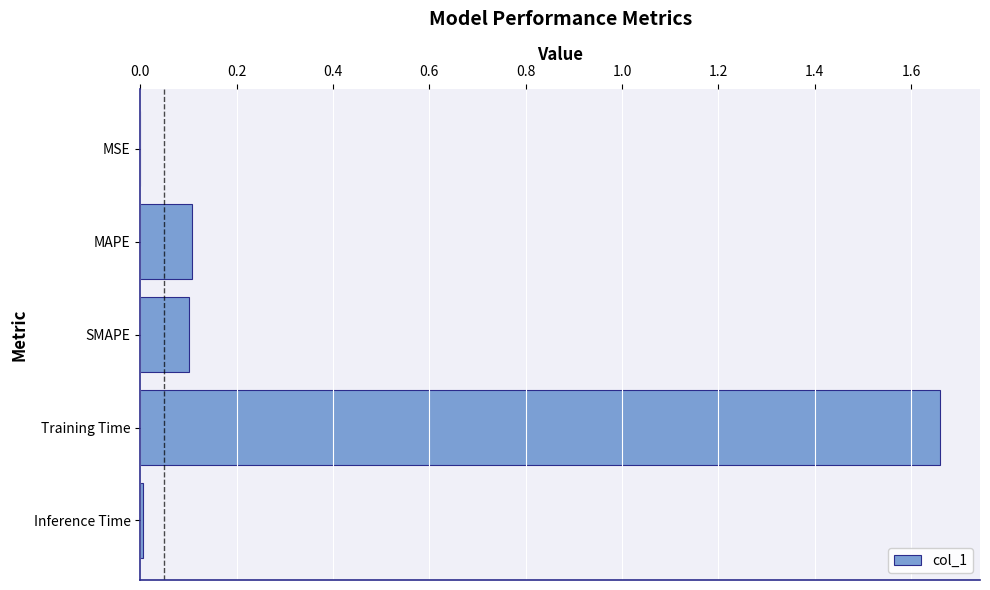

True or false: the data shows 0.0 at Inference Time.

True